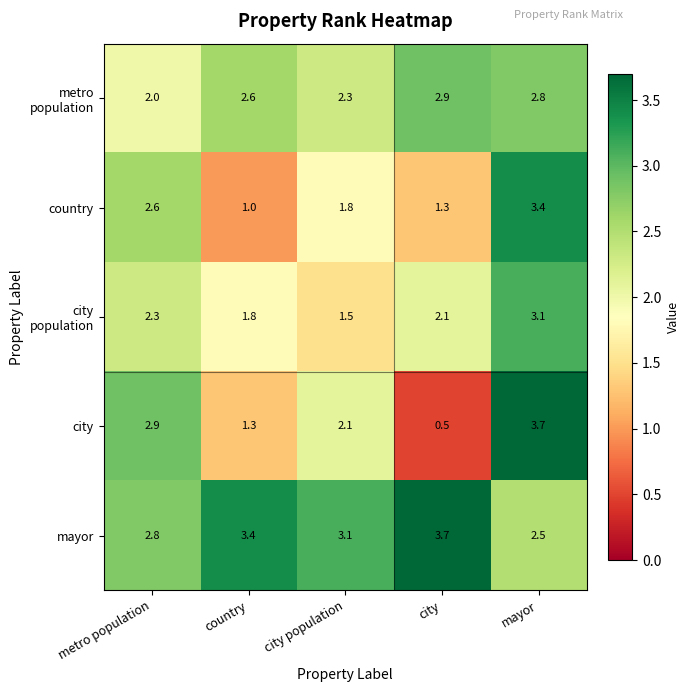

What is the sum of all country values?

10.1